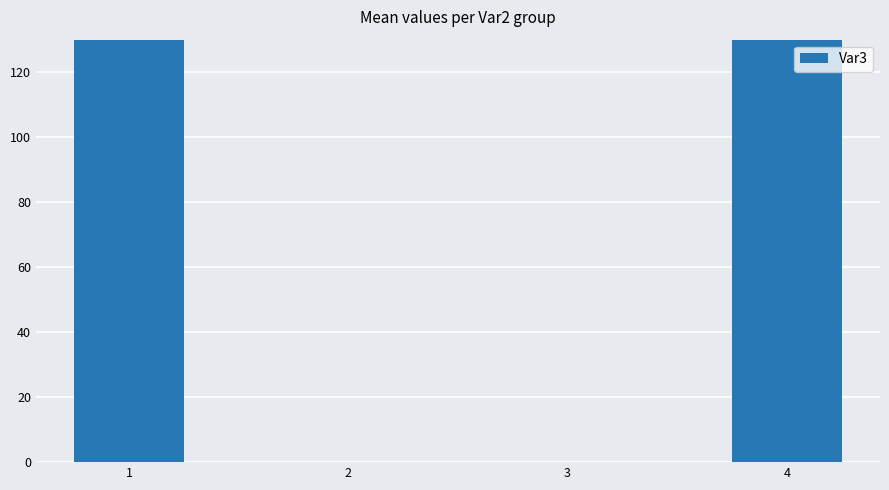

Rank the categories by value from lowest to highest.

2, 3, 4, 1